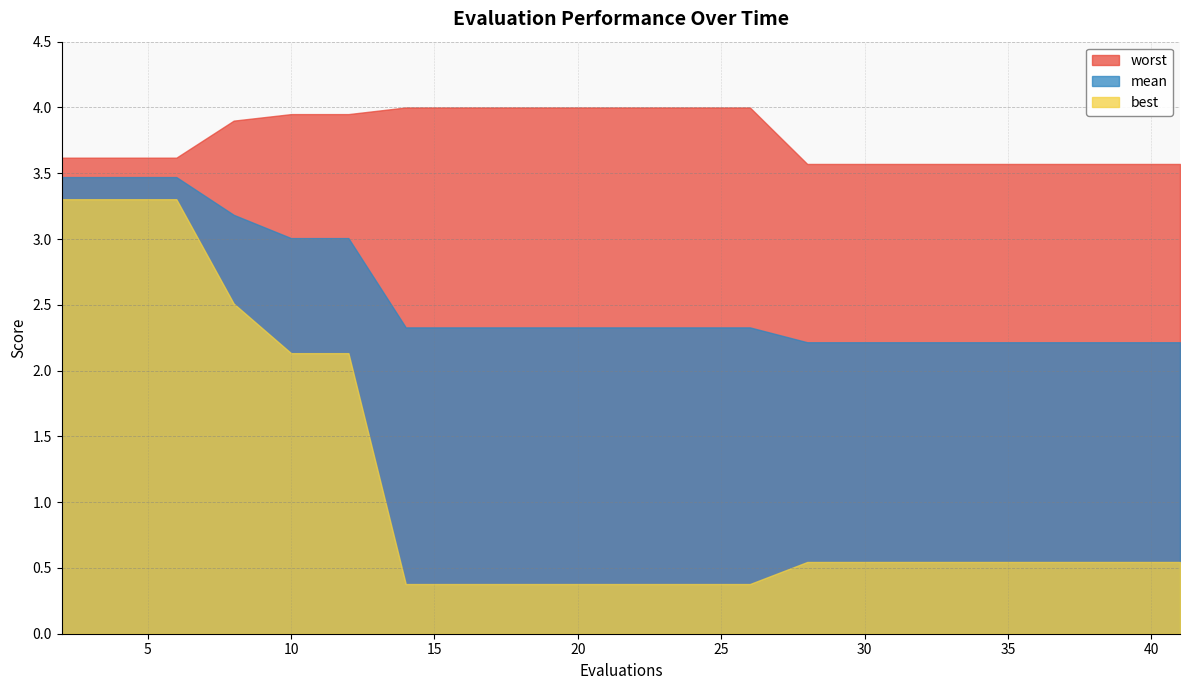

At how many categories does at least one series exceed 1?

20